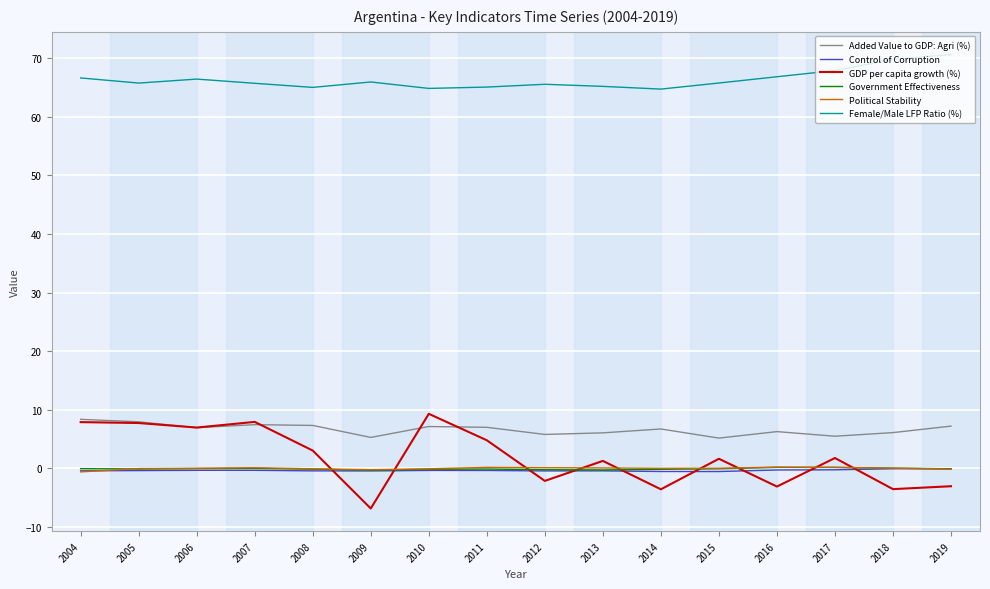

How many series are shown in this chart?

6